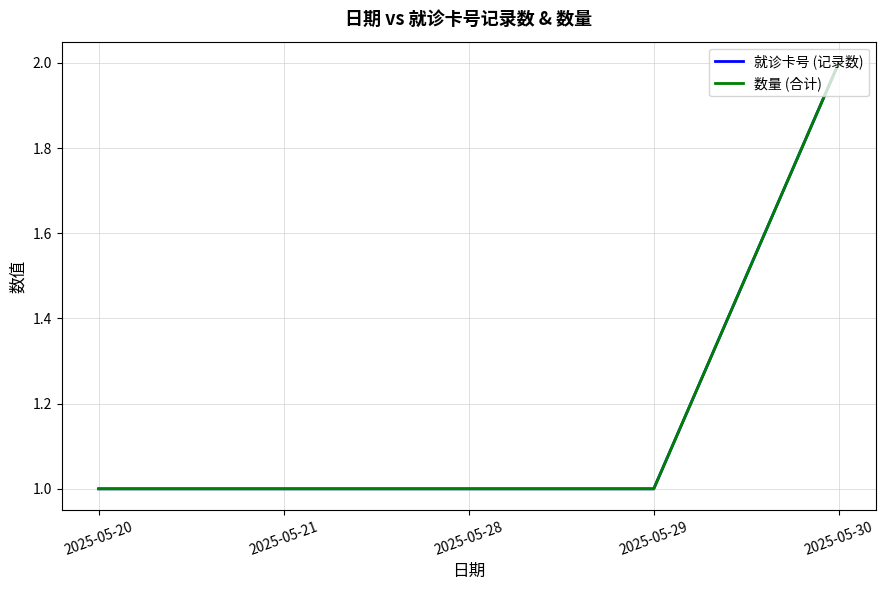

List the labels in order of 就诊卡号 (记录数) value, smallest first.

2025-05-20, 2025-05-21, 2025-05-28, 2025-05-29, 2025-05-30